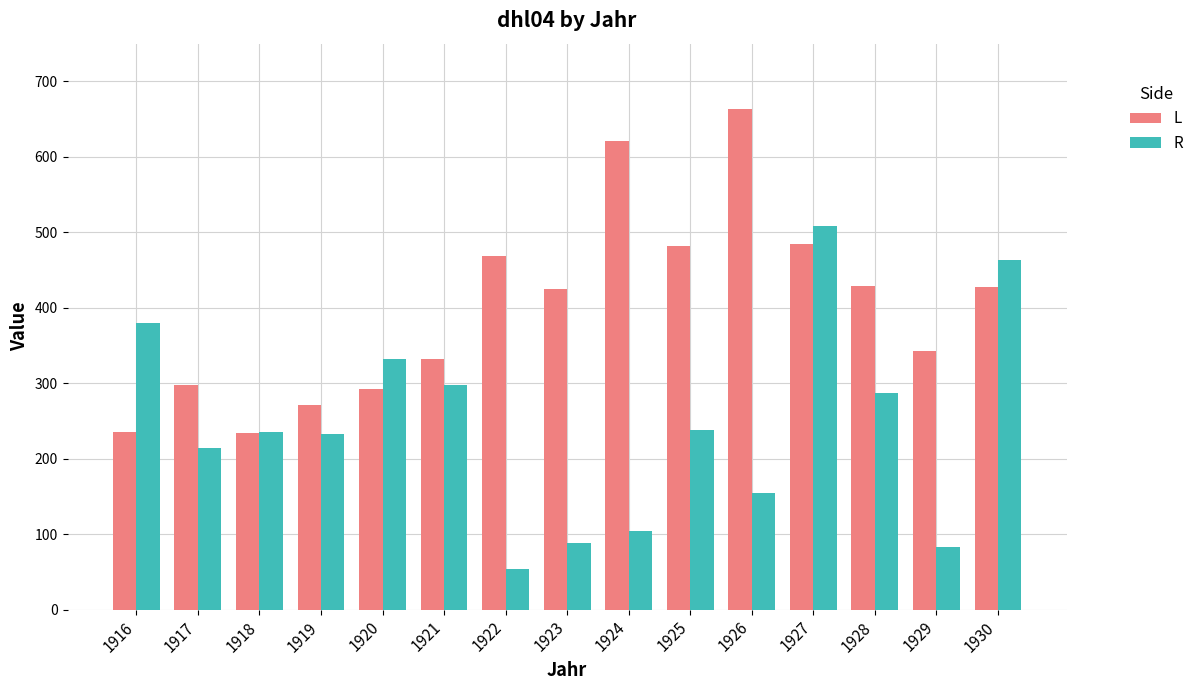

Rank the series by their average value, from highest to lowest.

L, R